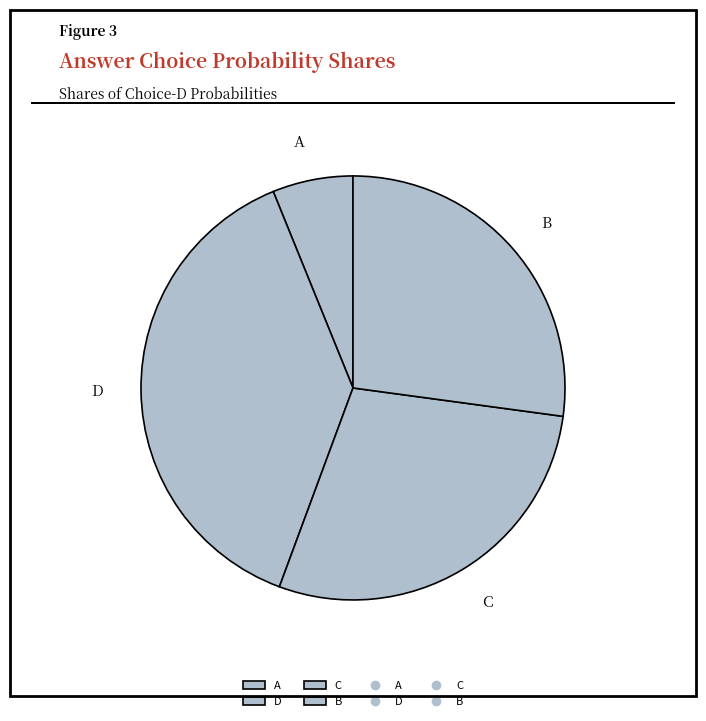

Is the sum of C and D greater than half?

Yes